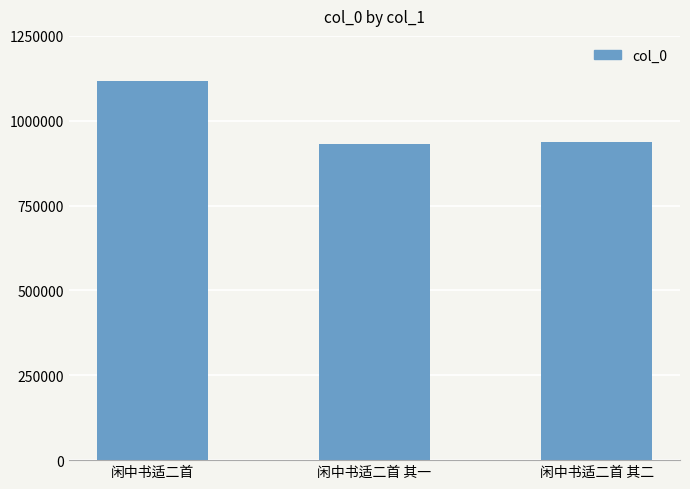

What is the label of the 2nd bar from the right?

闲中书适二首 其一